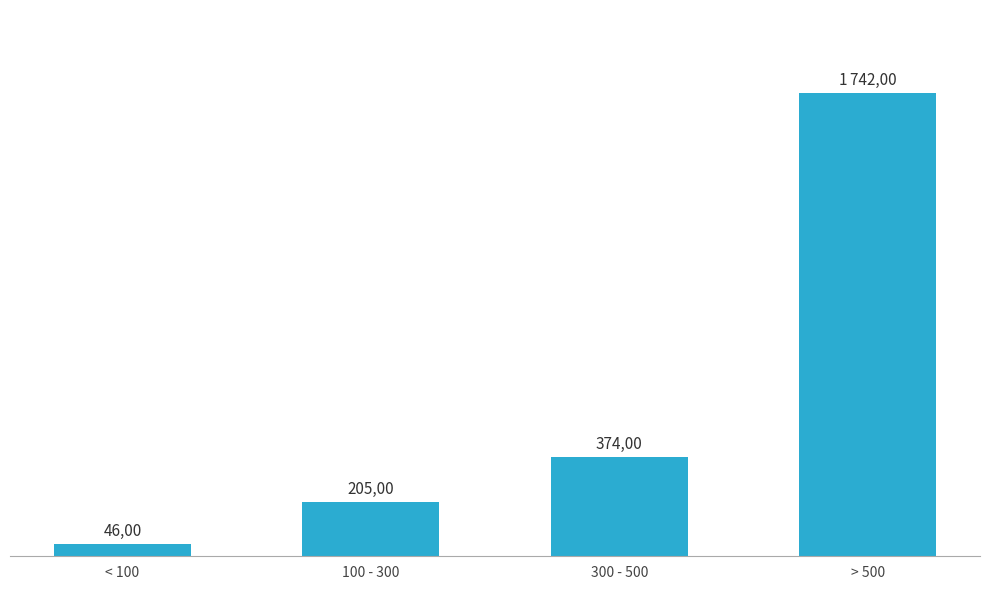

How many distinct data groups are displayed?

1